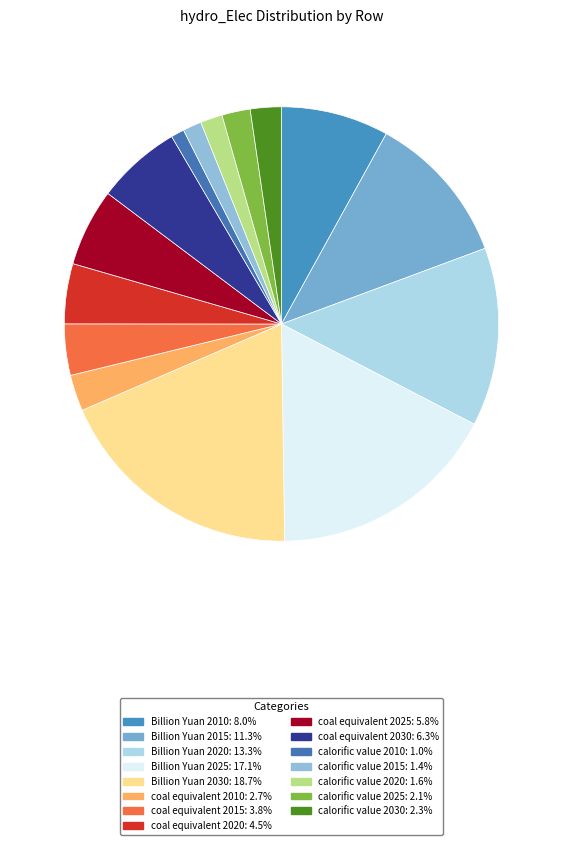

Which slice is the smallest?

calorific value 2010